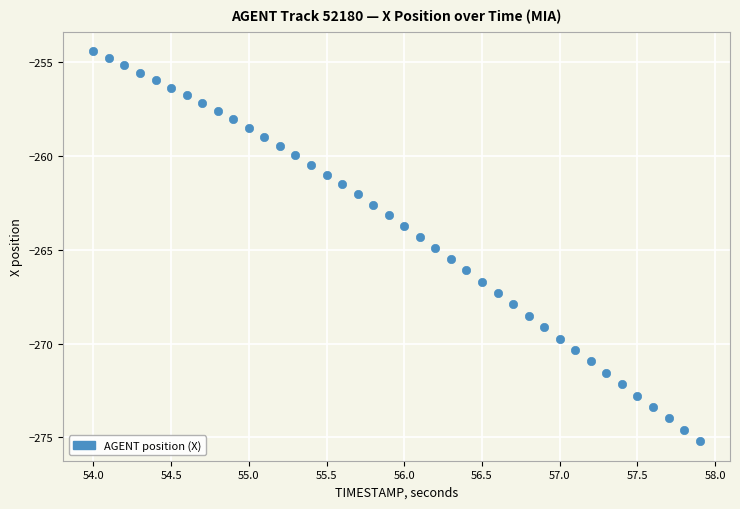

What is the range of Y values (max minus min)?

20.8